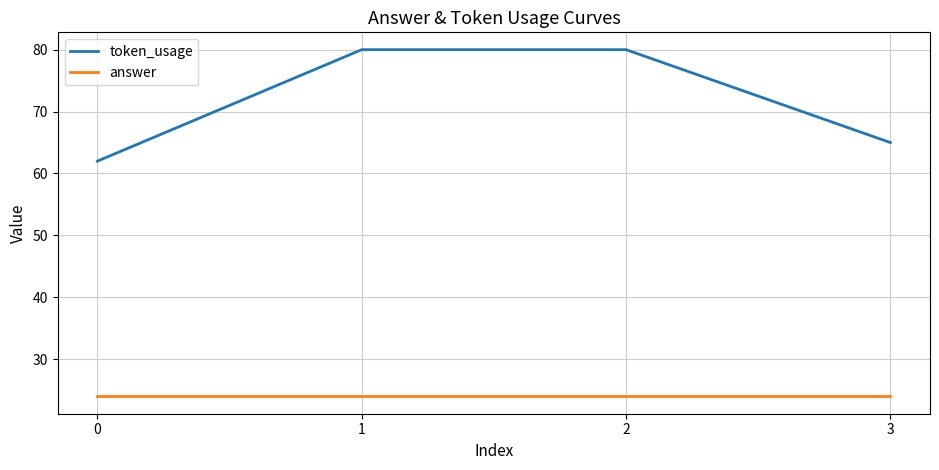

What is the difference between the token_usage values at 2 and 0?

18